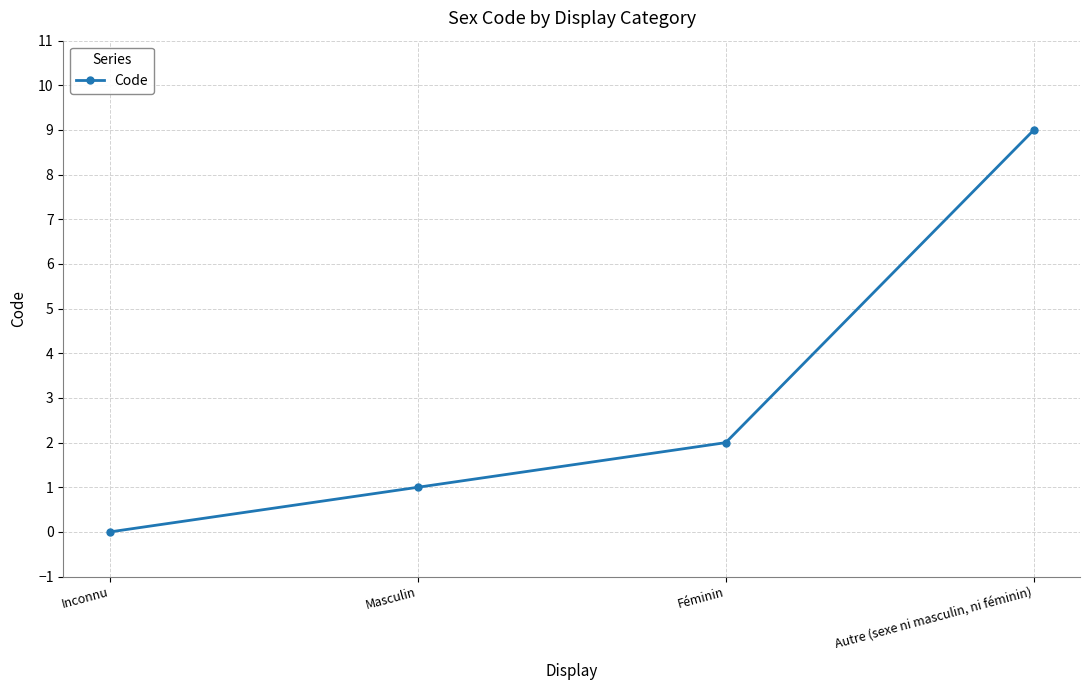

At which category does the chart reach its peak across all series?

Autre (sexe ni masculin, ni féminin)